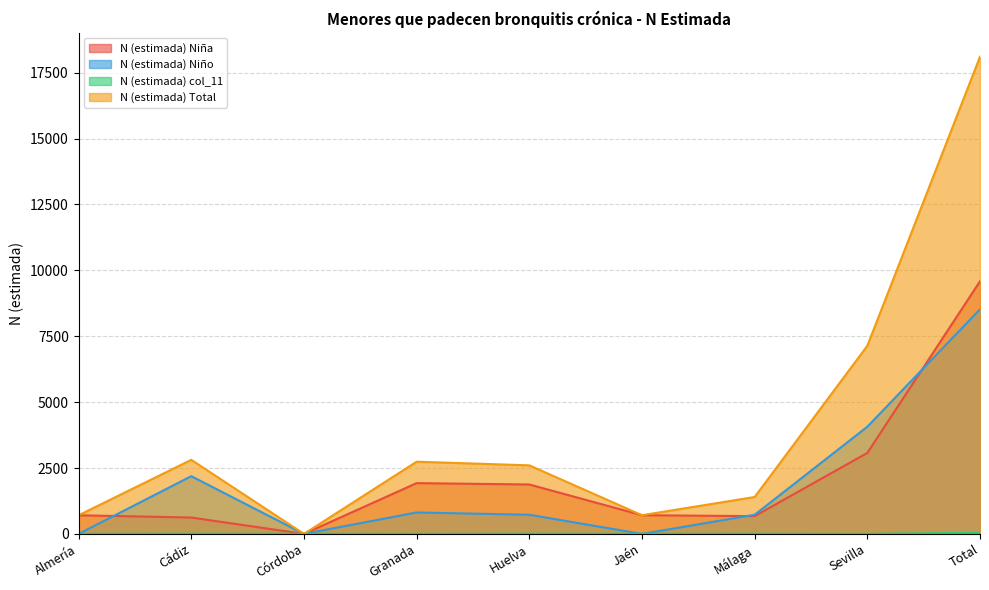

What is the label of the 7th point from the right?

Córdoba